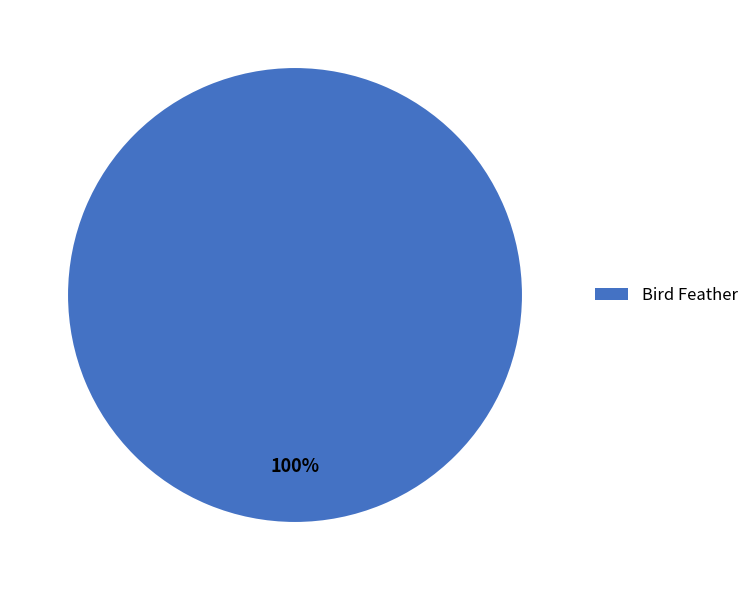

How many segments does this pie chart have?

1